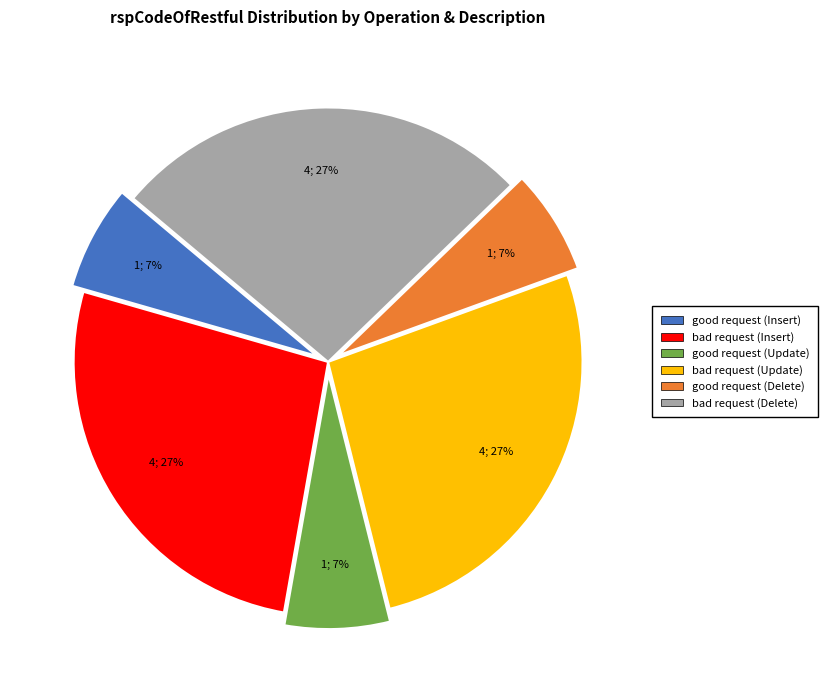

Does good request (Insert) represent more than half of the total?

No